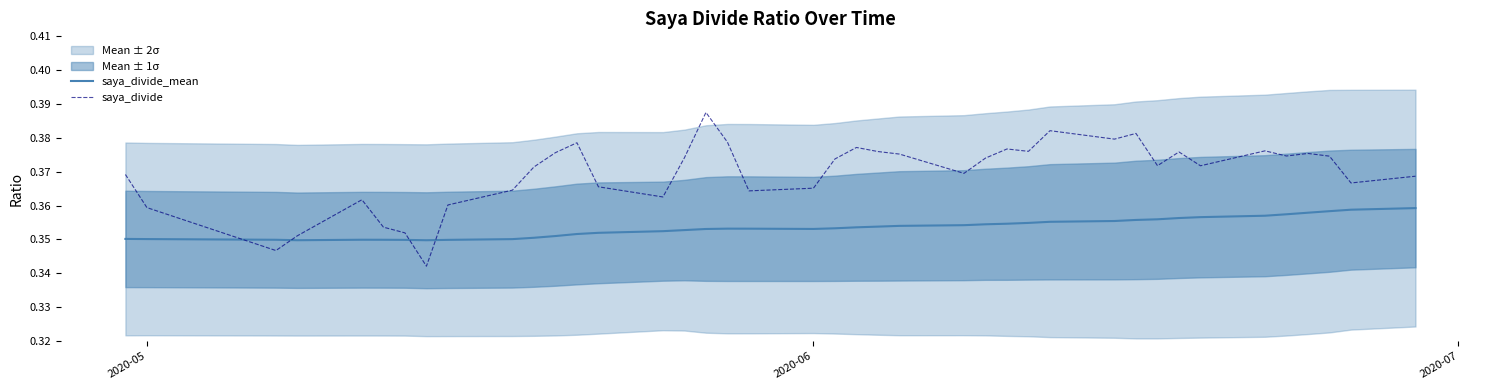

What are all the series names shown in the legend?

saya_divide_mean, saya_divide